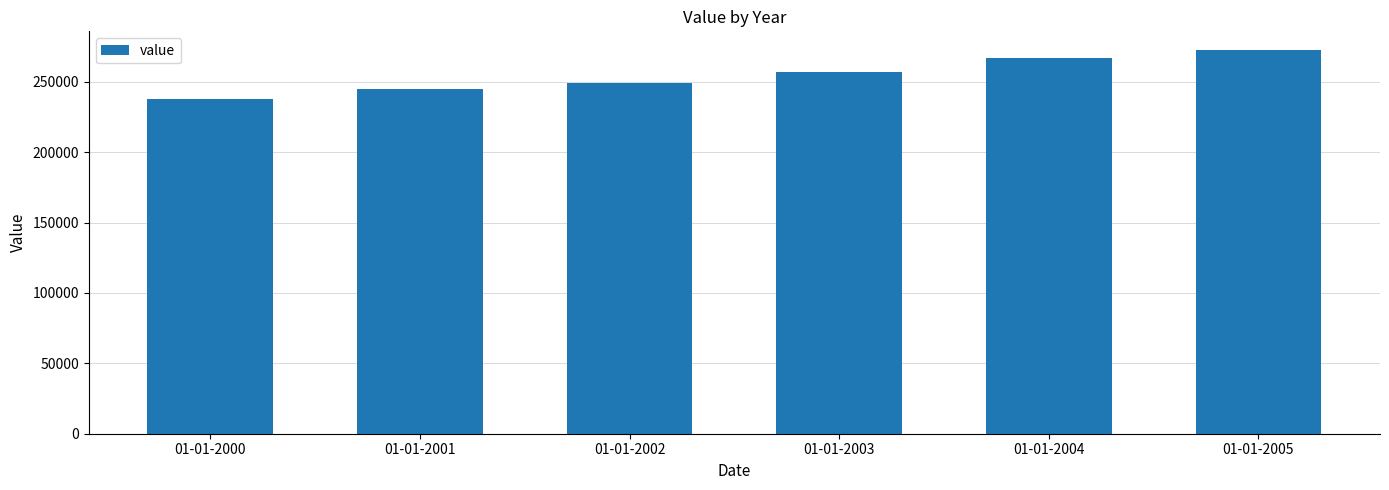

Reading right to left, what are all the values shown in this chart?

272164	266961	257093	248918	244676	237550